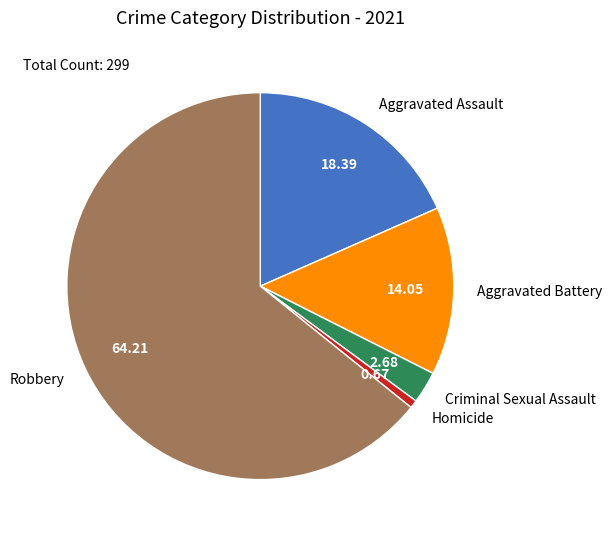

Between Criminal Sexual Assault and Robbery, which is larger?

Robbery